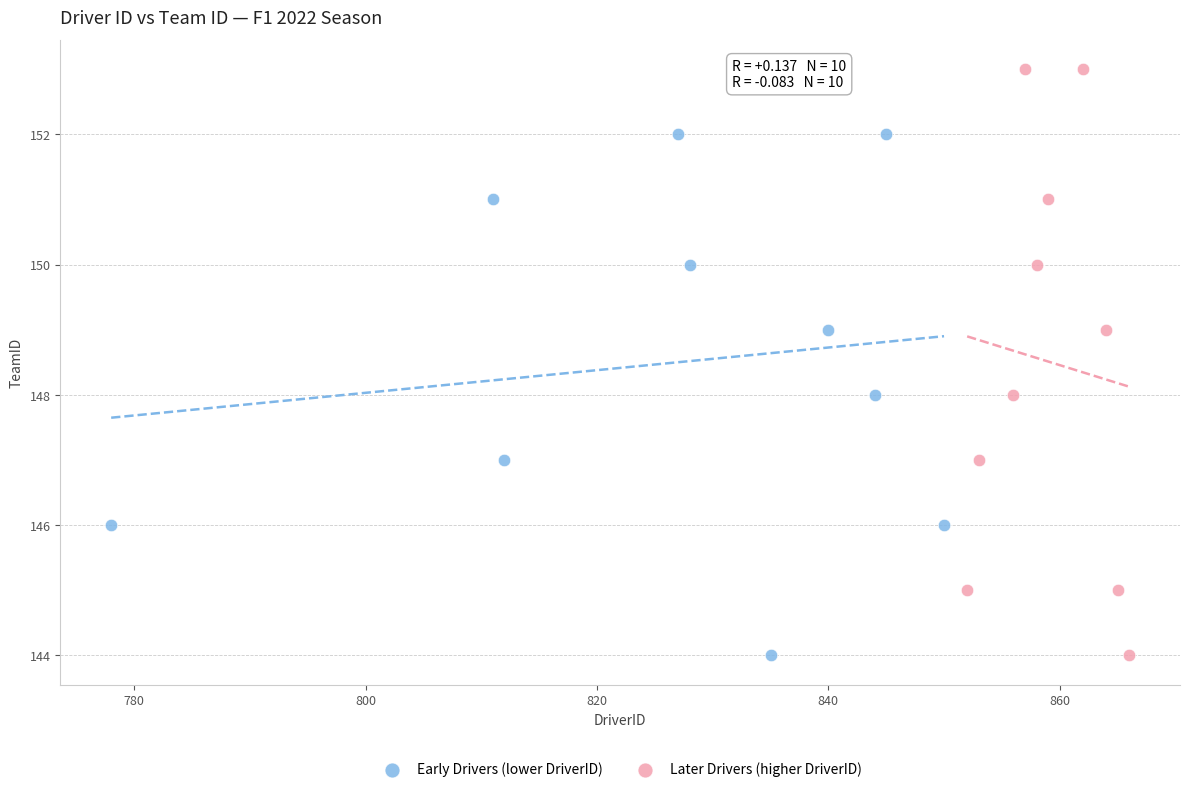

Which series reaches the maximum Y coordinate?

Later Drivers (higher DriverID)